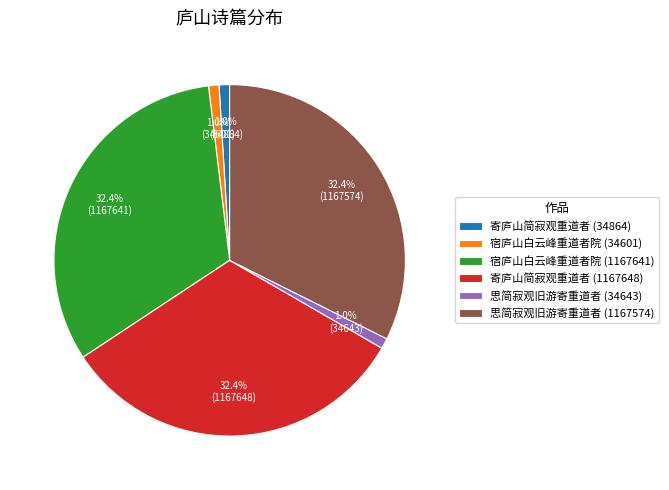

Do 思简寂观旧游寄重道者 (1167574) and 宿庐山白云峰重道者院 (34601) together represent more than half of the pie?

No